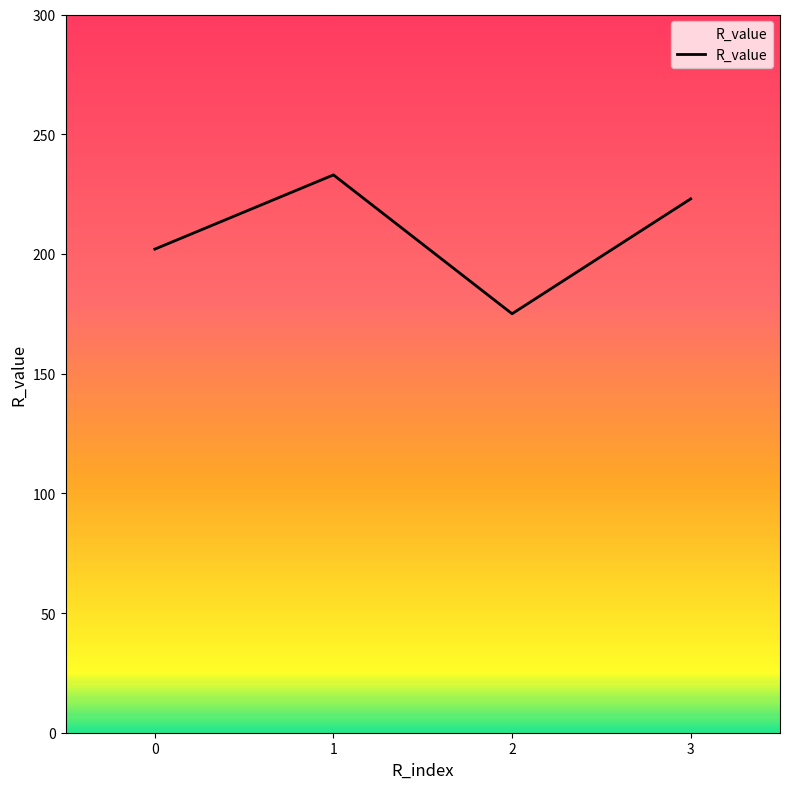

What is the difference between the values at 1 and 0?

31